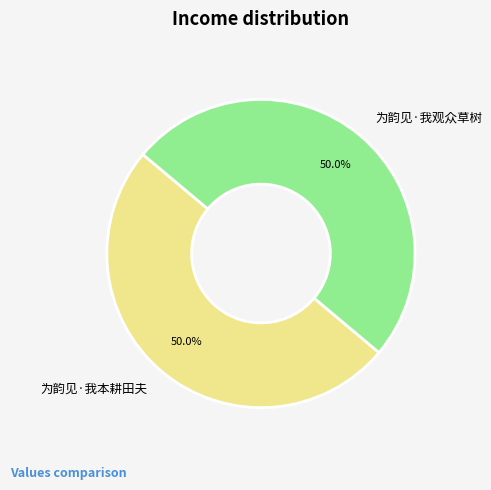

What percentage is the 为韵见·我本耕田夫 slice, to the nearest percent?

50%